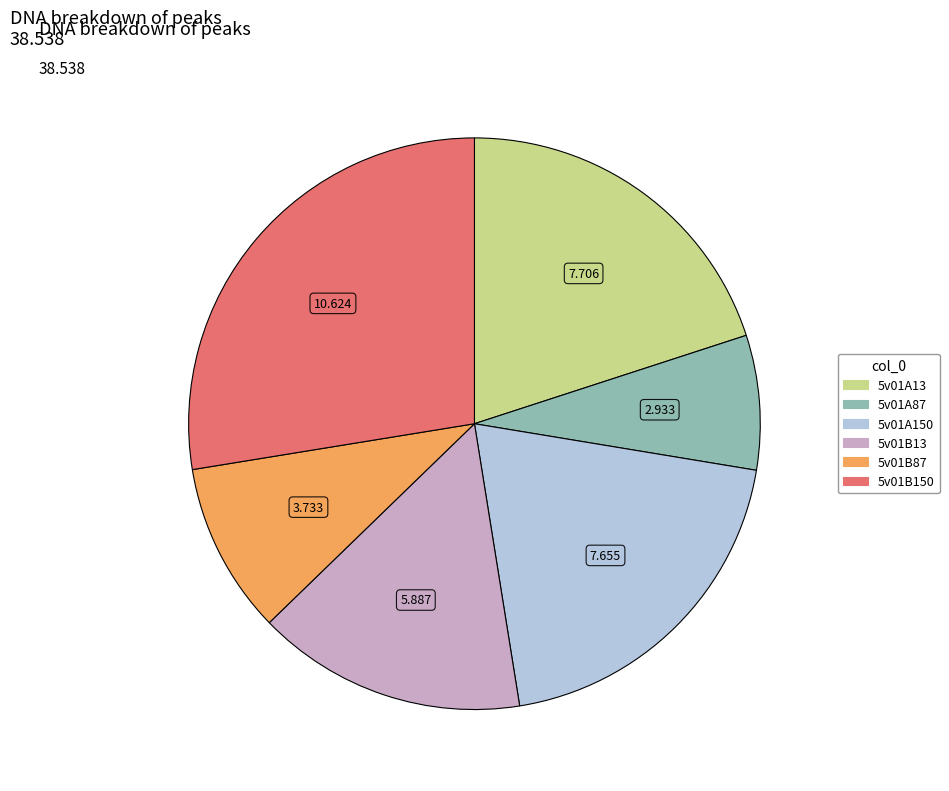

Which slice is the largest?

5v01B150